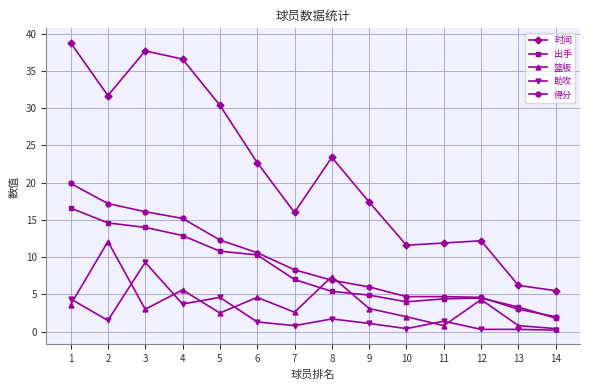

What is the spread (max minus min) of values at 13?

5.9